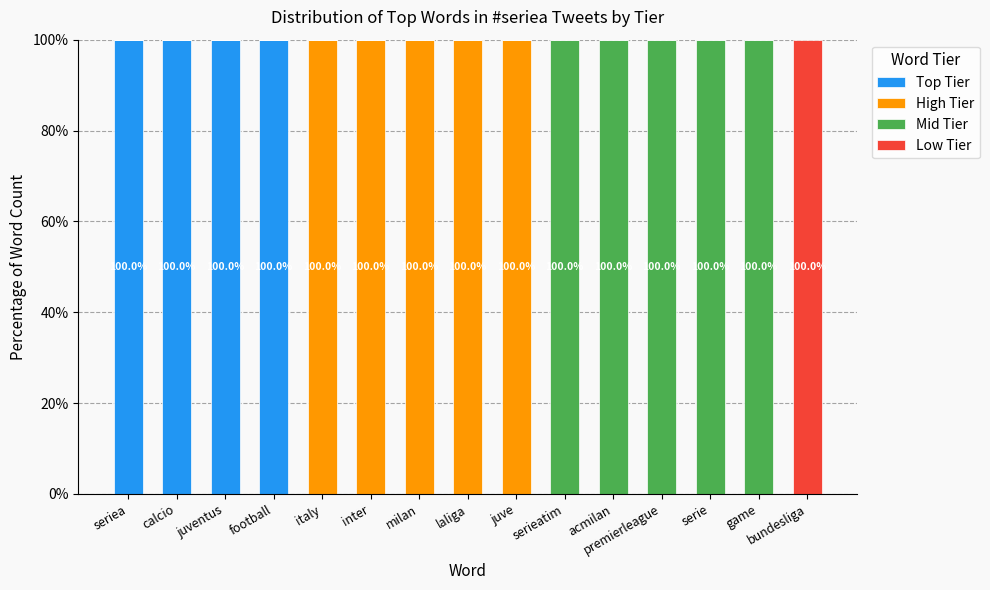

What is the total value across all series at laliga?

100